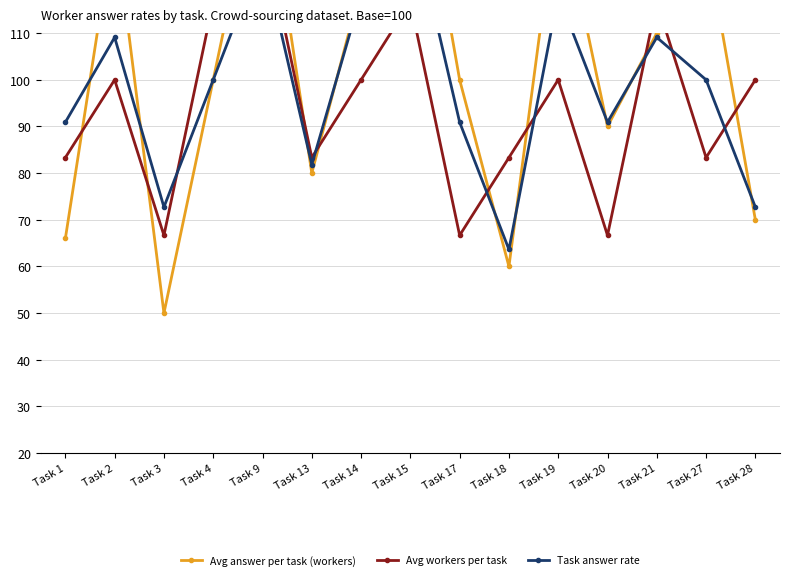

The Avg answer per task (workers) series shows 150.0 at Task 9. True or false?

True